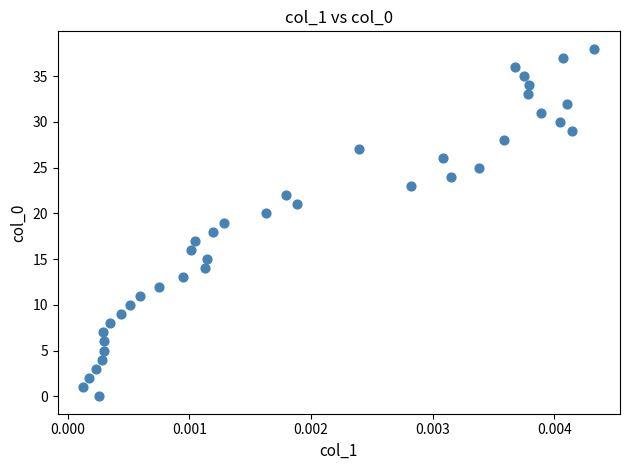

What is the range of Y values (max minus min)?

38